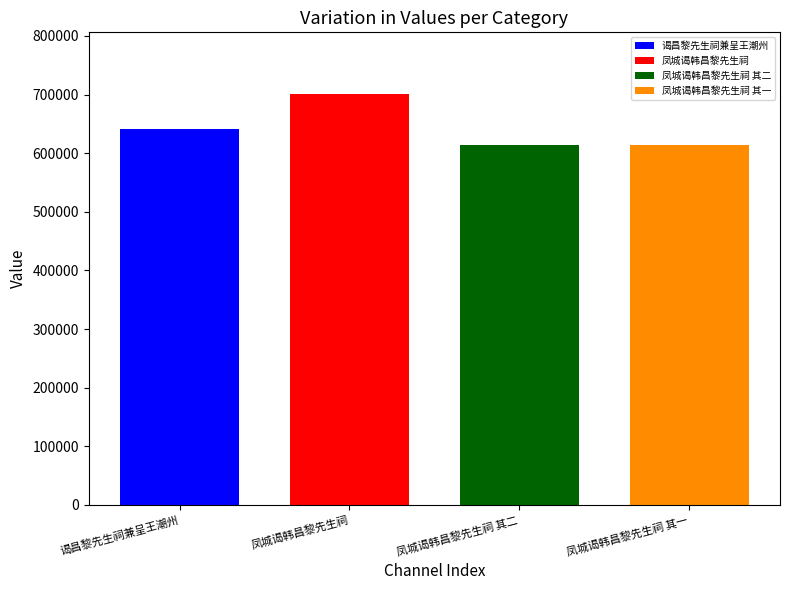

Which series has the widest spread of values?

谒昌黎先生祠兼呈王潮州